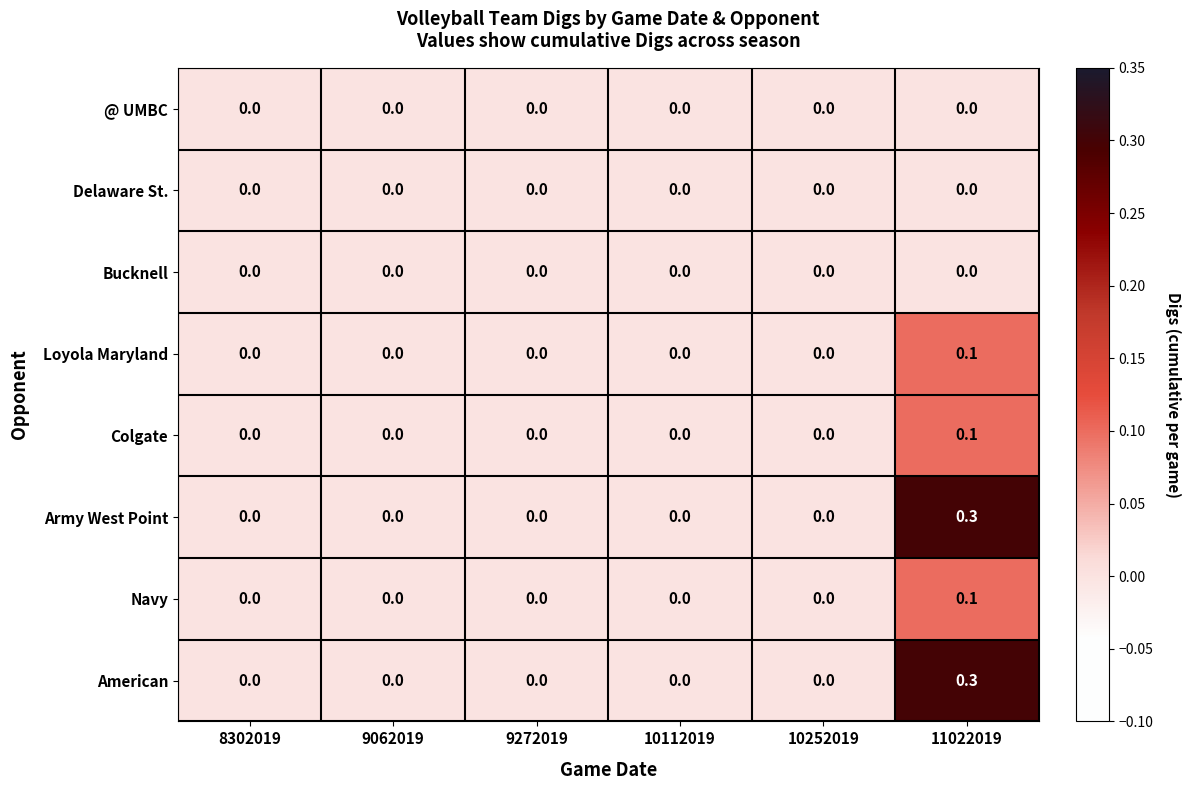

Is it true that American equals 0.0 at 8302019?

True